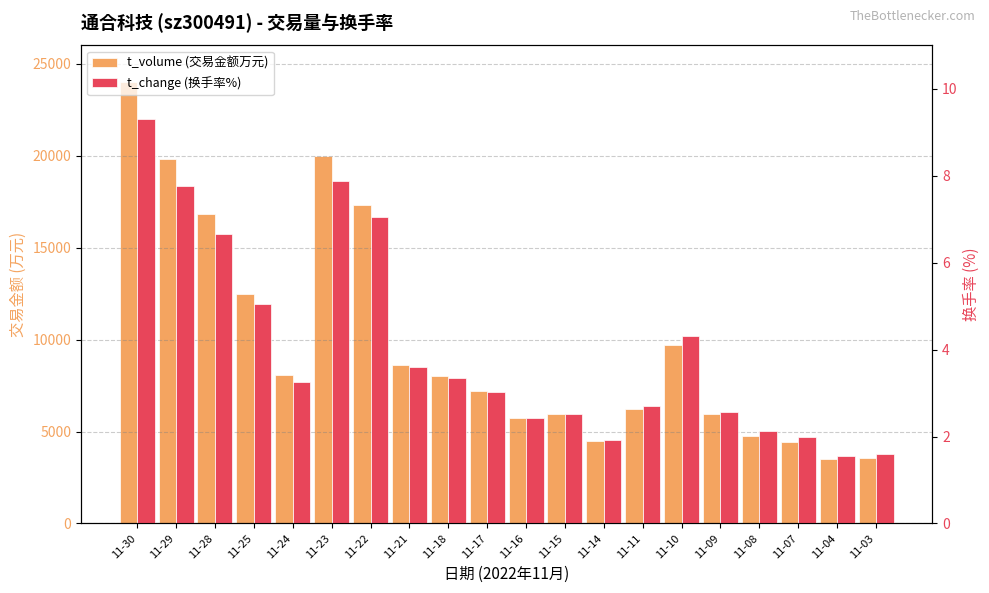

What is the minimum value shown in the chart?

1.6